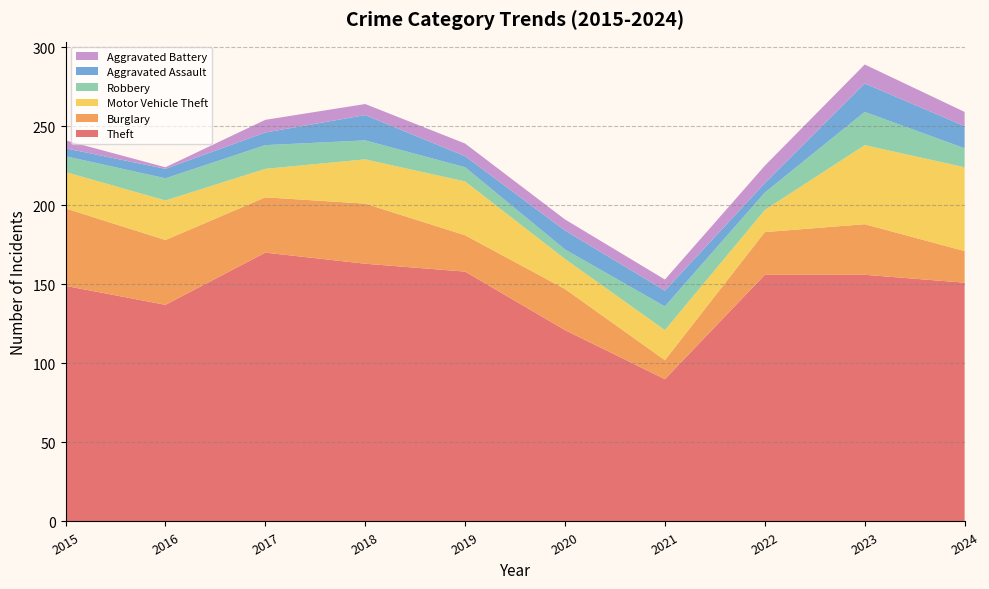

Reading left to right, what are all the values shown in this chart?

Theft: 149	137	170	163	158	121	90	156	156	151
Burglary: 49	41	35	38	23	26	12	27	32	20
Motor Vehicle Theft: 23	25	18	28	34	19	19	14	50	53
Robbery: 10	14	15	12	9	6	15	11	21	12
Aggravated Assault: 5	6	8	16	7	12	10	6	18	14
Aggravated Battery: 5	1	8	7	8	7	7	11	12	9